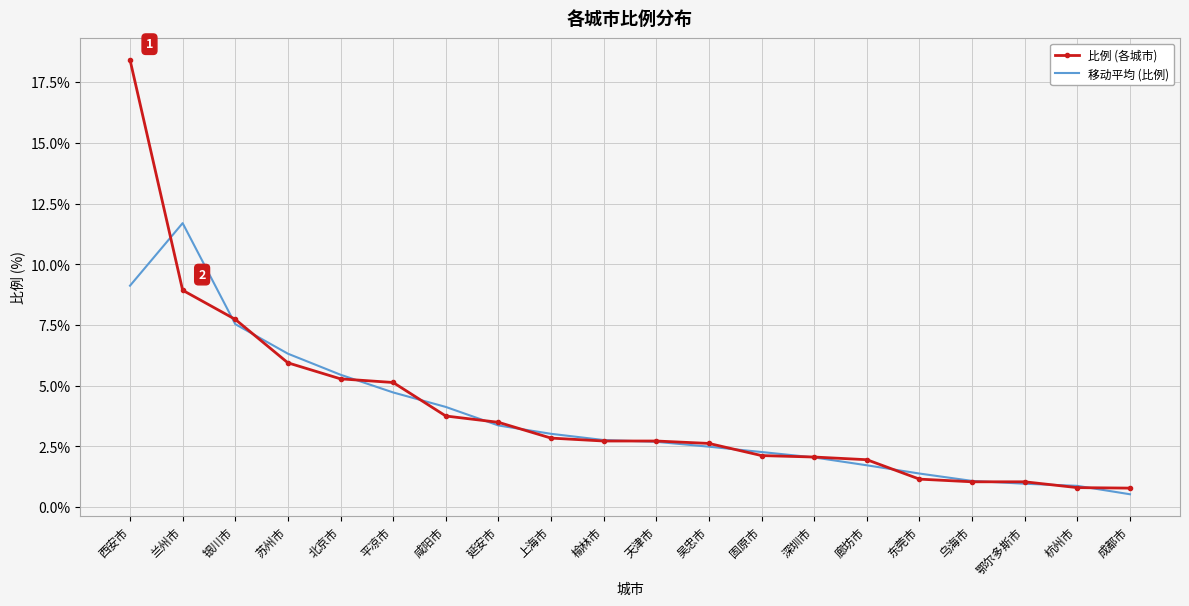

Which series has the largest range (max minus min)?

比例 (各城市)